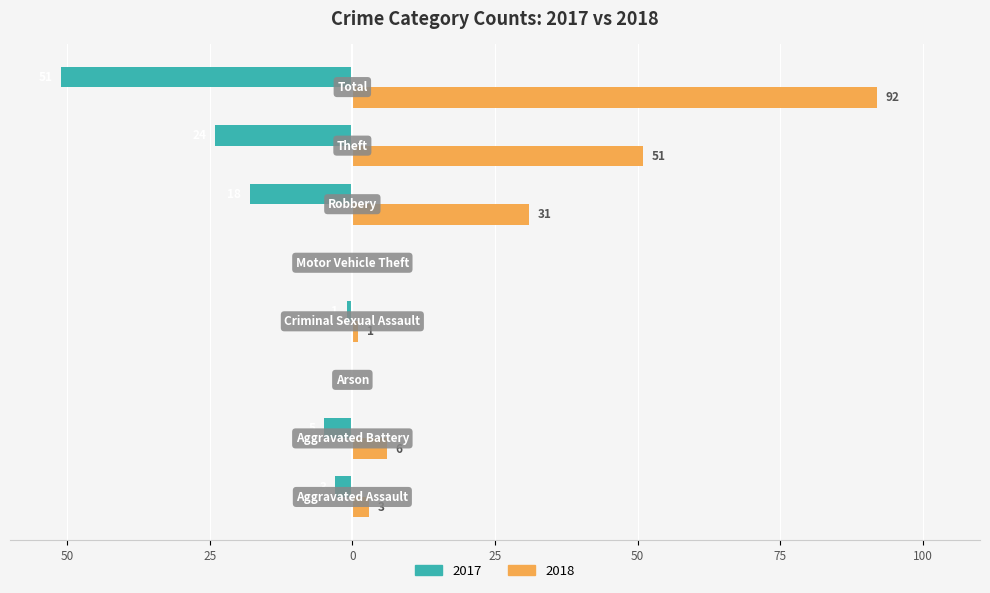

What are all the series names shown in the legend?

2017, 2018